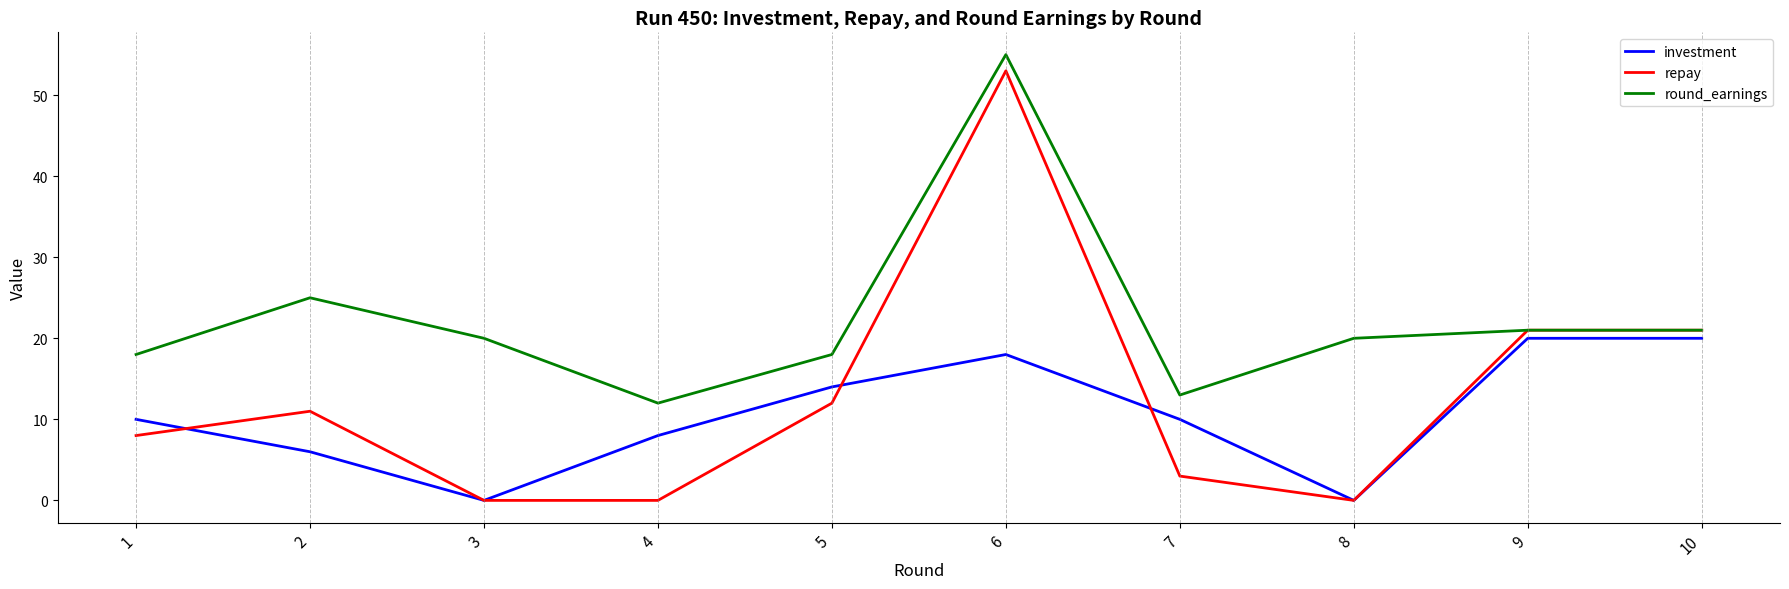

Rank the series at 2 from lowest to highest value.

investment, repay, round_earnings